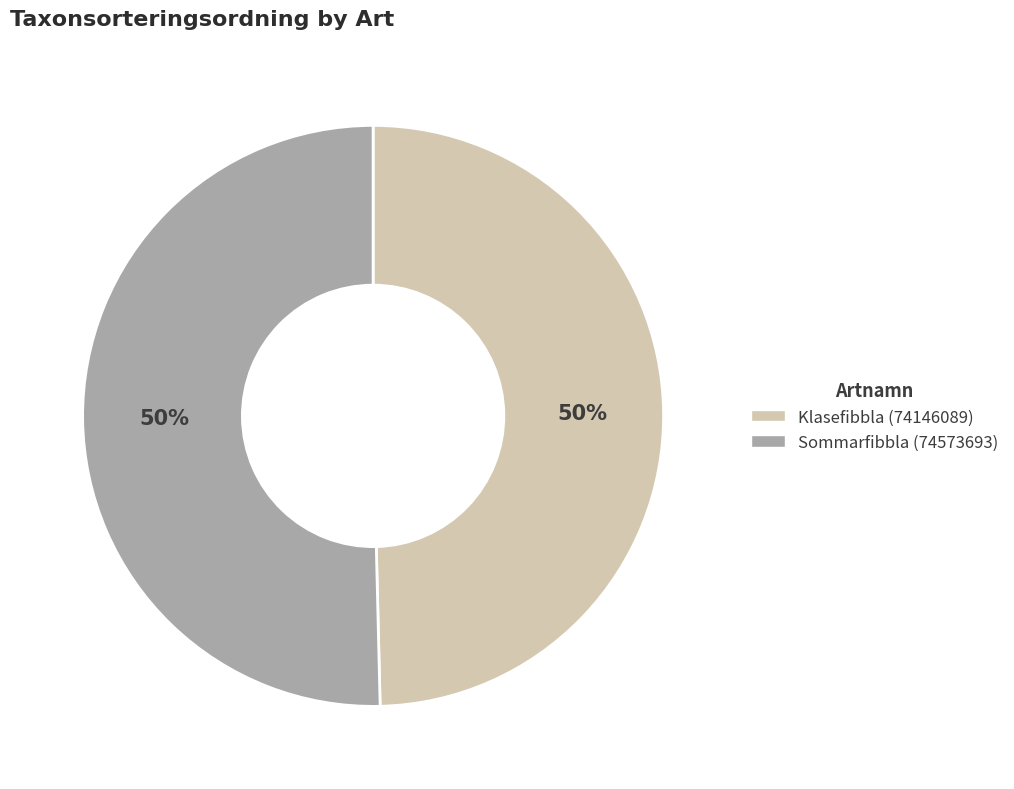

Is it true that Sommarfibbla (74573693) is 39% of the pie?

False